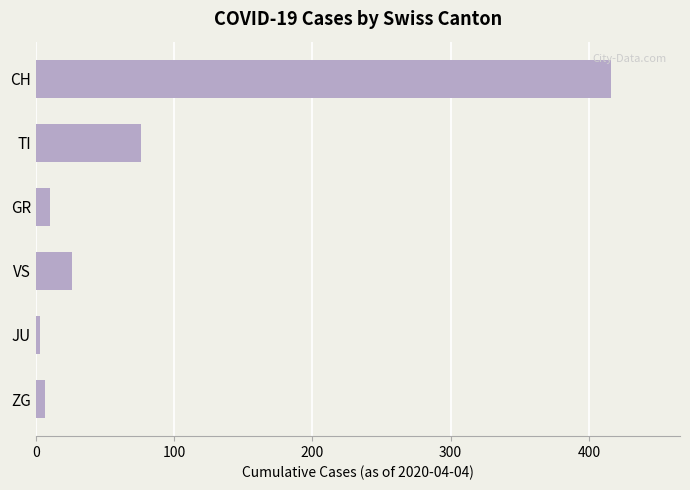

What is the label of the 3rd bar from the bottom?

VS